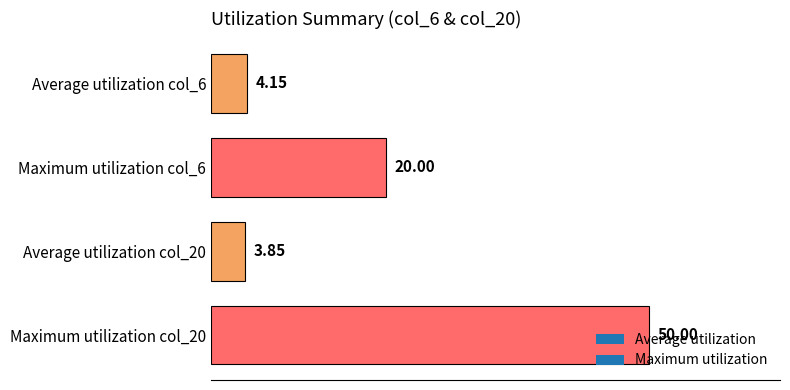

How many distinct data groups are displayed?

1